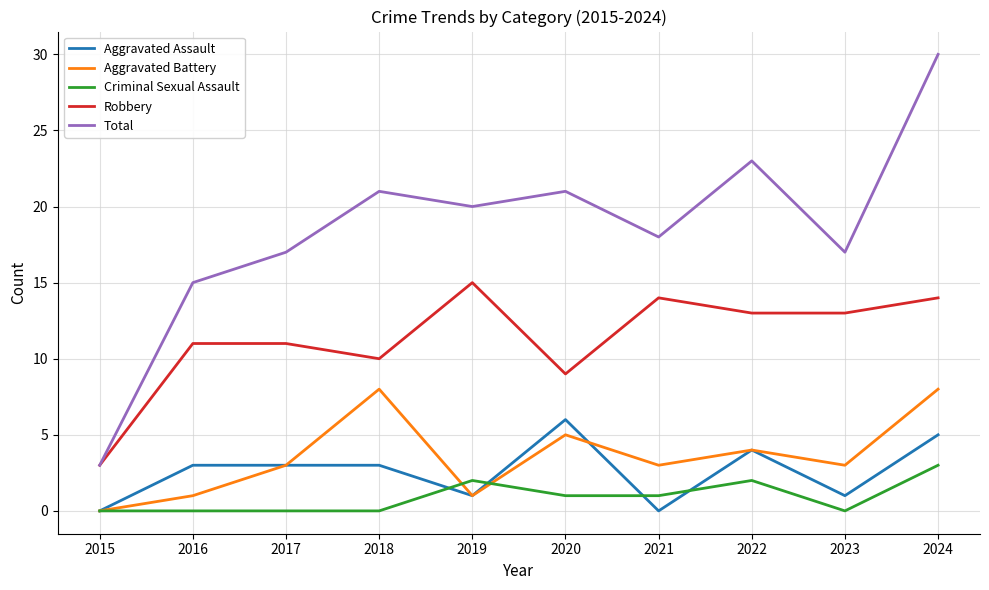

Does the chart have visible grid lines?

Yes